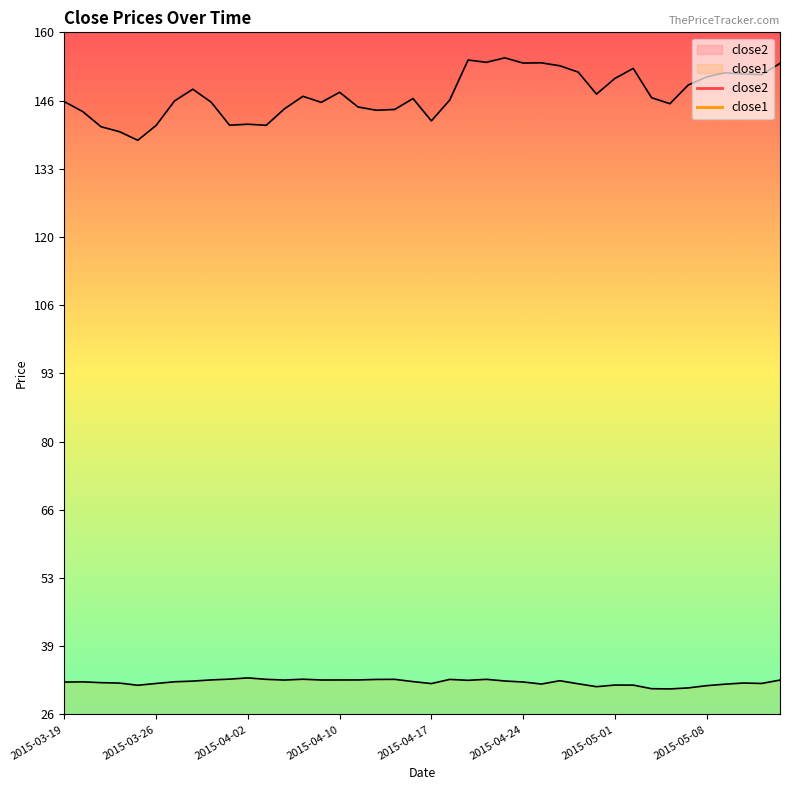

At how many categories does at least one series exceed 146?

26